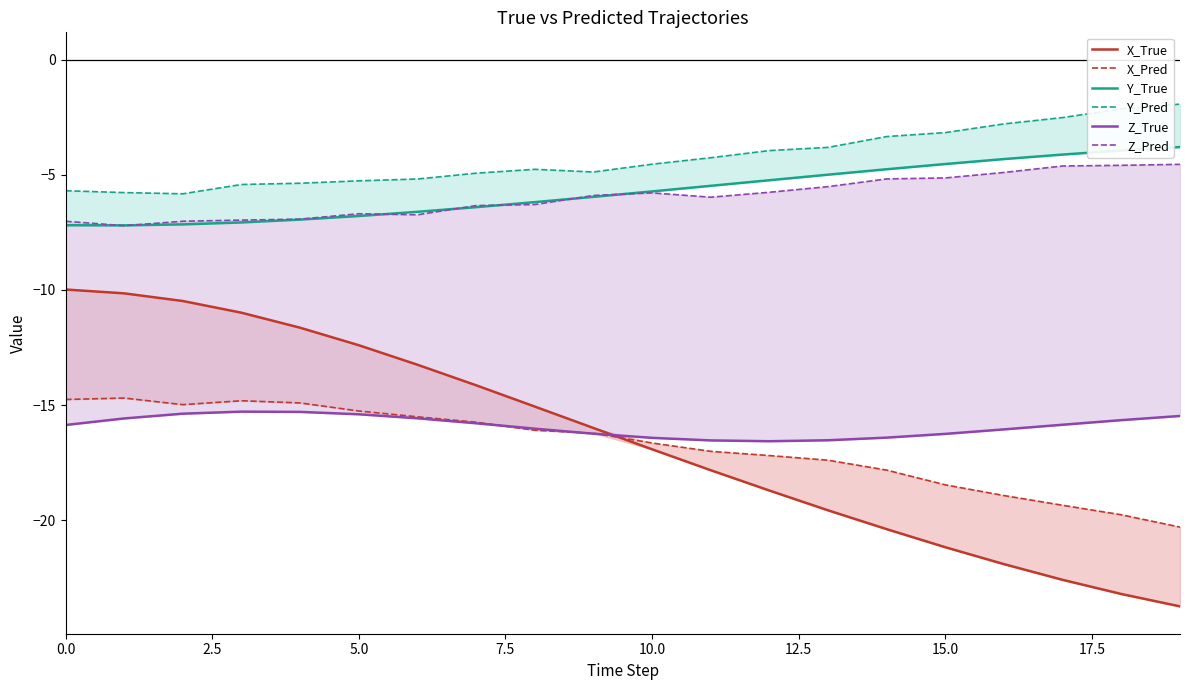

True or false: X_True and Z_Pred intersect in this chart.

False